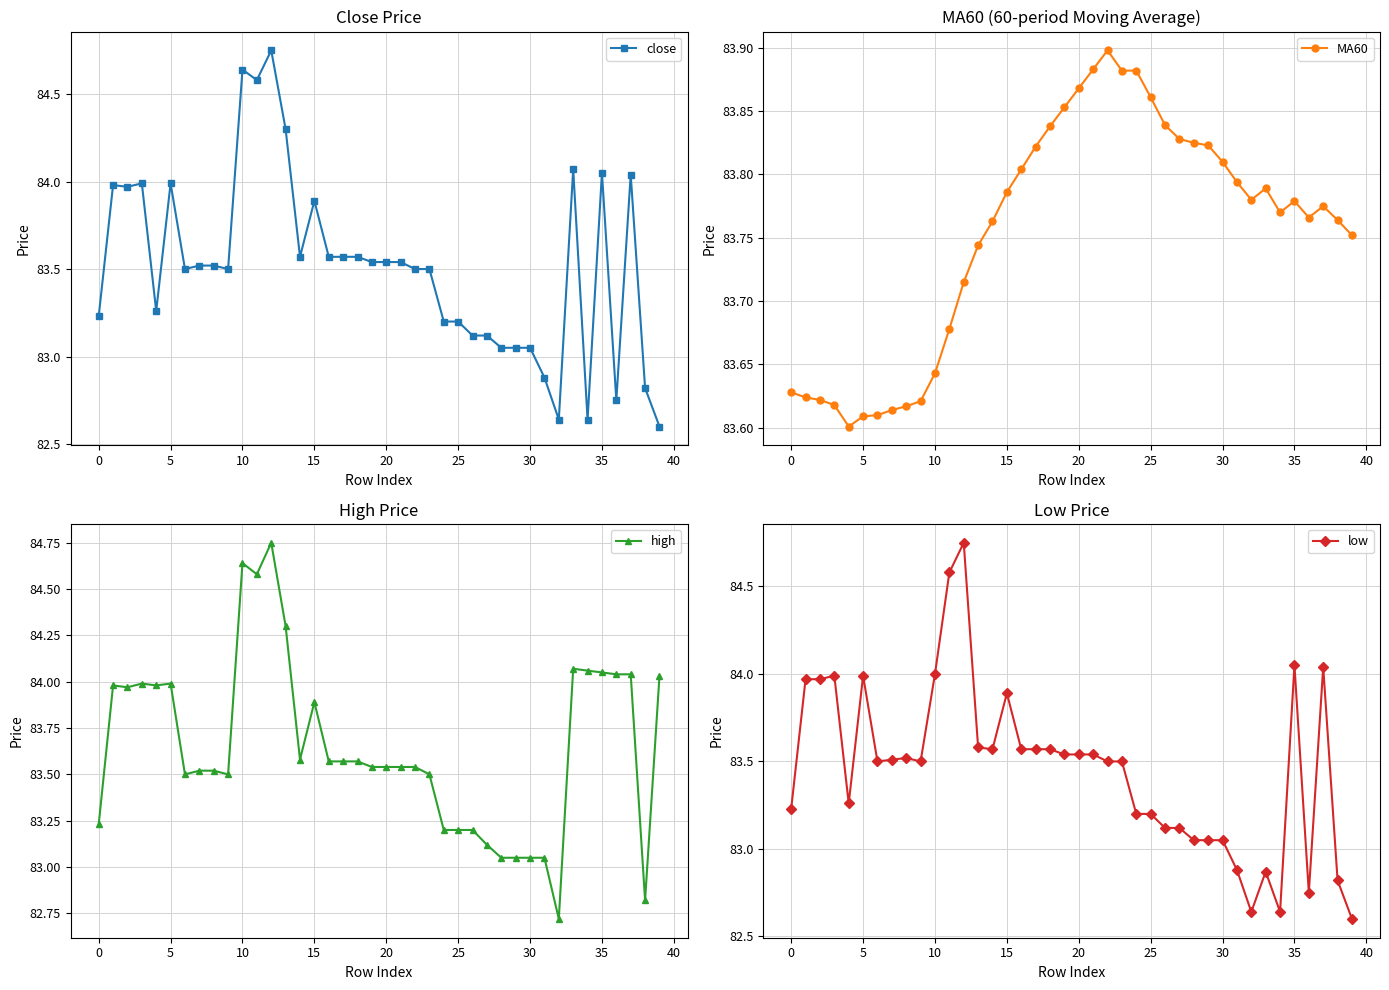

Is it true that close equals 42.8 at 25?

False